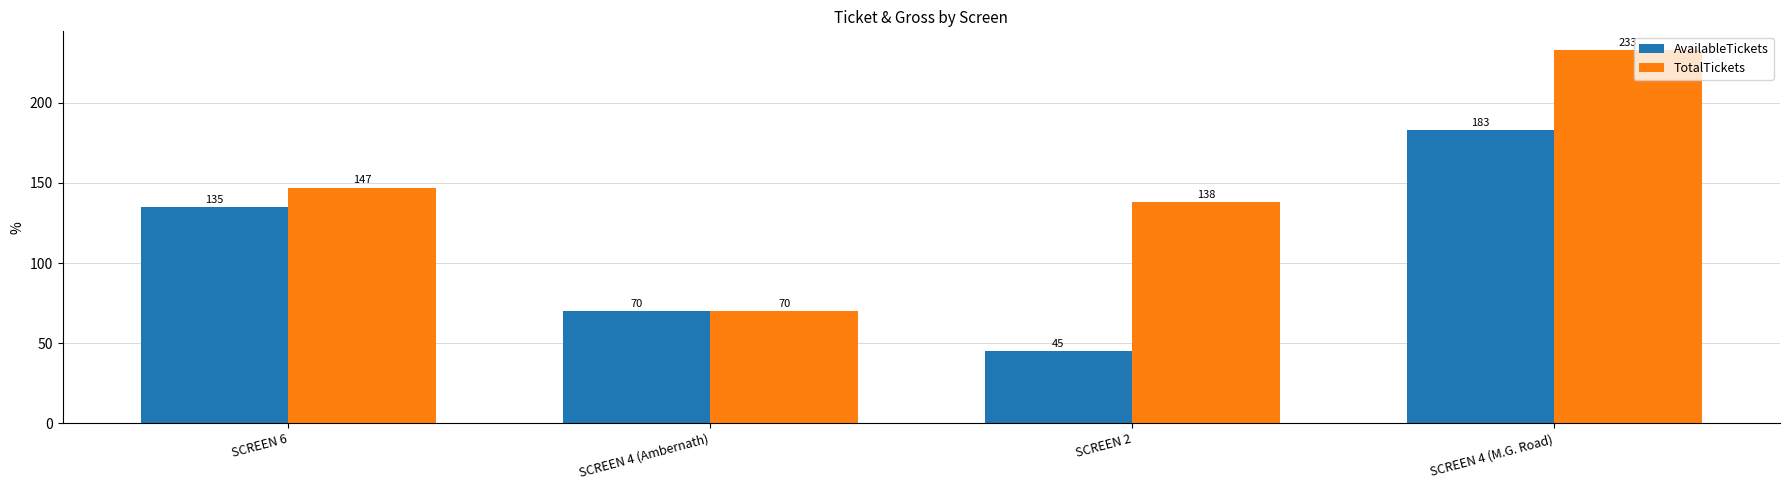

The value of AvailableTickets at SCREEN 4 (Ambernath) is 70. True or false?

True